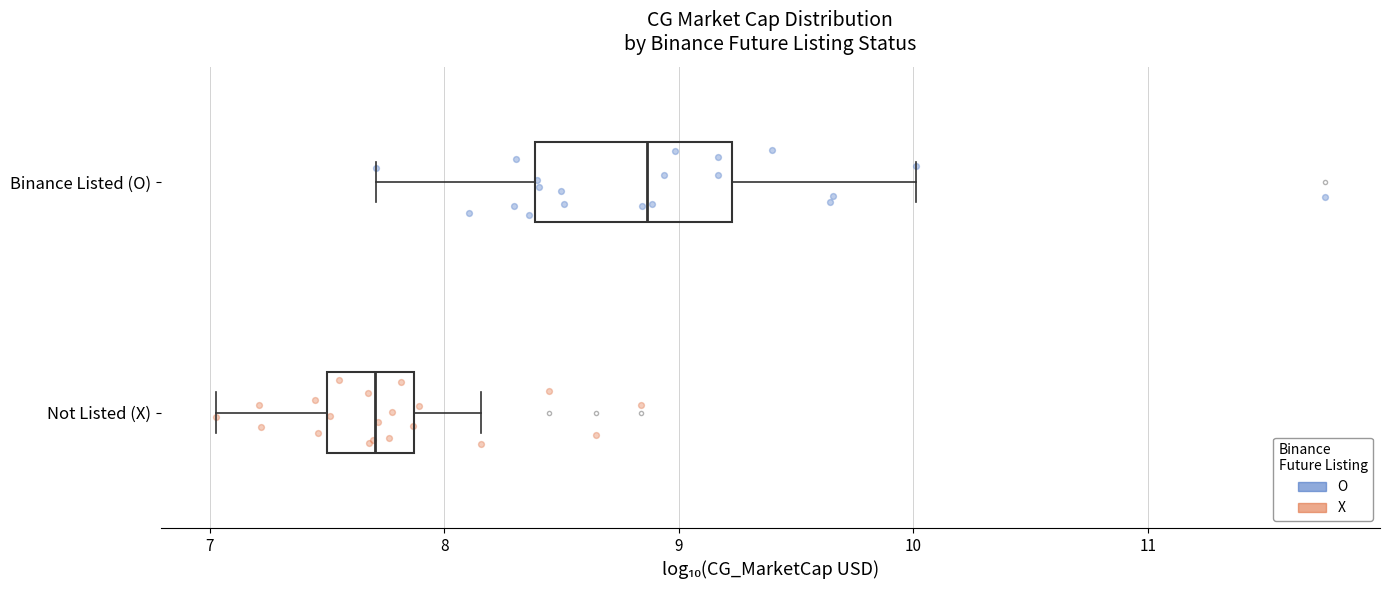

Reading bottom to top, read every box against the x-axis: the position of its median line, the range the box covers, and the ends of its whiskers. The values are not printed on the chart, so give them approximately, as read against the axis.

Not Listed (X): median 7.7, box 7.5 to 7.9, whiskers 7.0 to 8.2
Binance Listed (O): median 8.9, box 8.4 to 9.2, whiskers 7.7 to 10.0